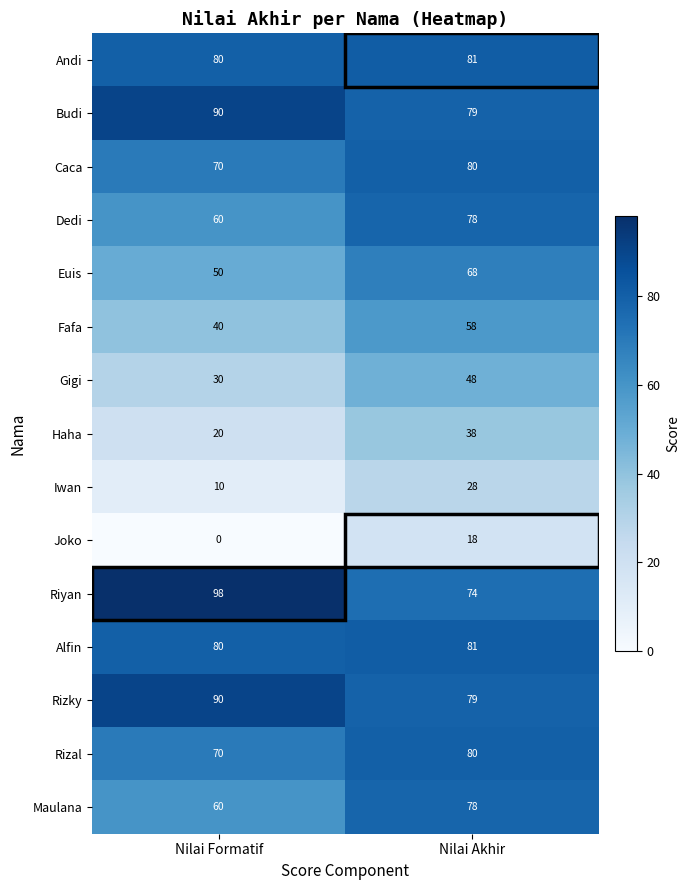

List the labels in order of Rizal value, smallest first.

Nilai Formatif, Nilai Akhir